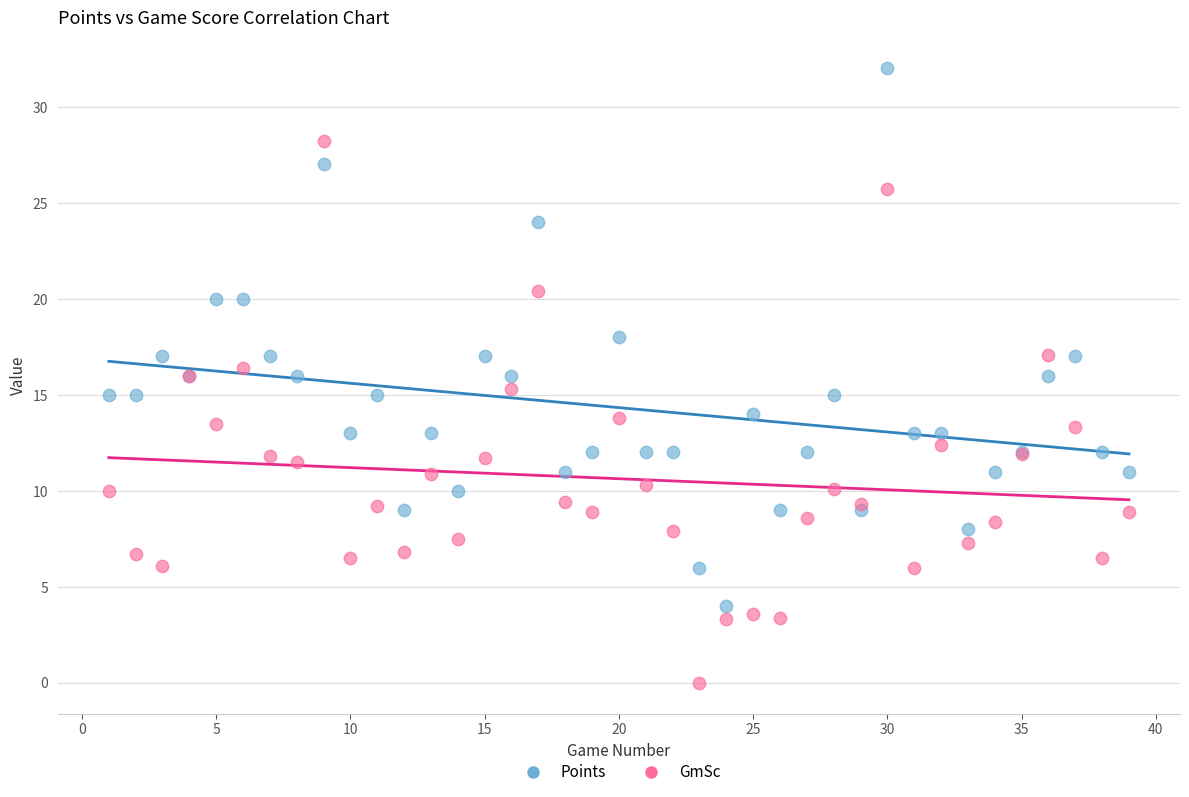

Which series reaches the minimum Y coordinate?

GmSc